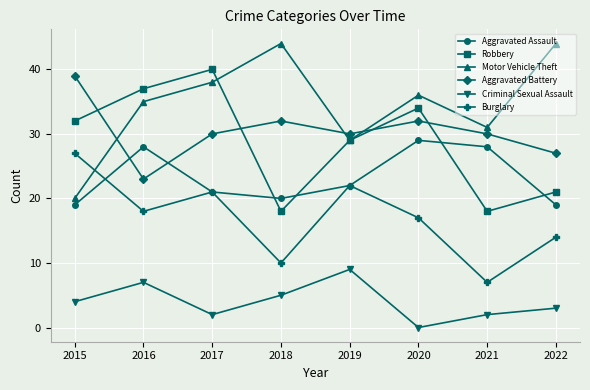

Is the value of Robbery at 2022 greater than the value of Burglary at 2022?

Yes